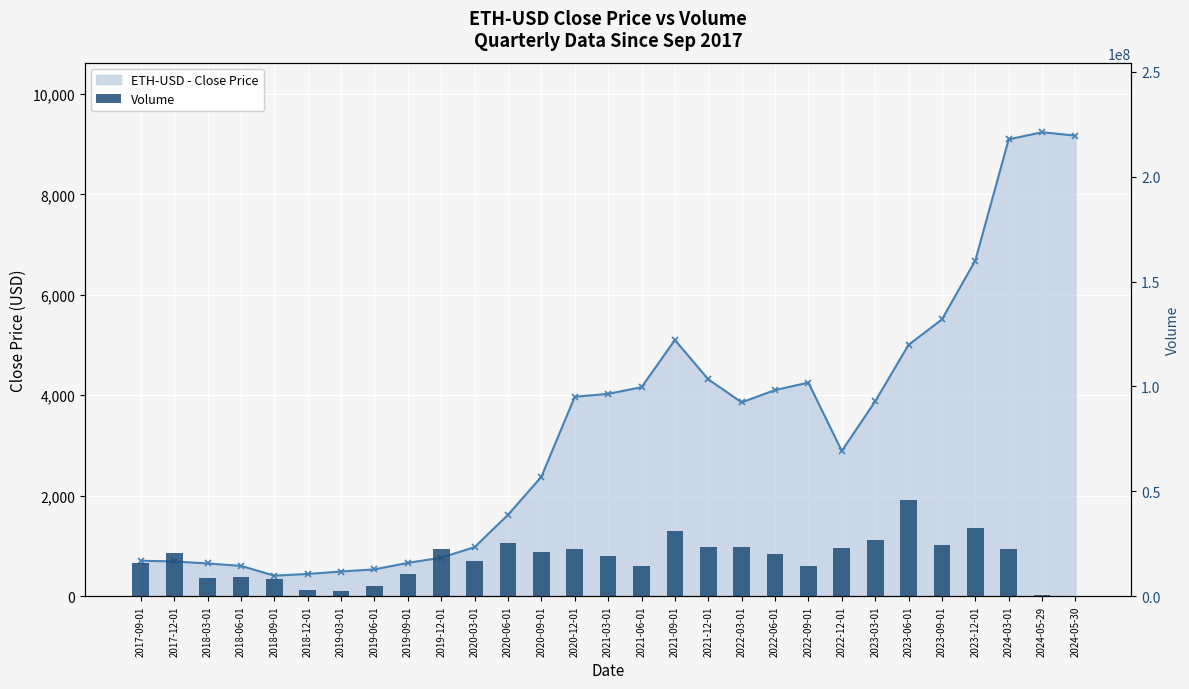

At how many categories does at least one series exceed 255451?

28